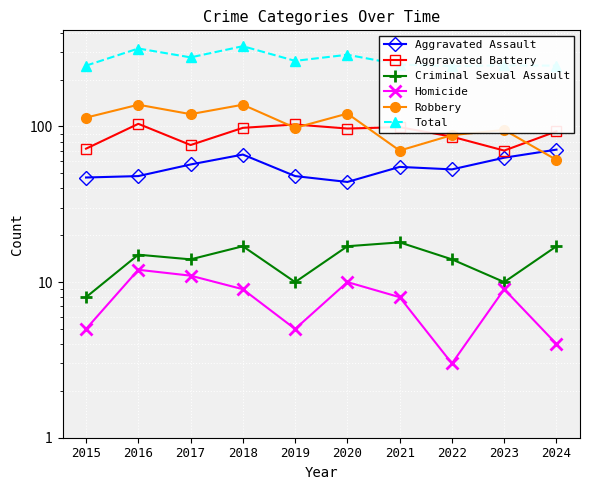

The Aggravated Battery series shows 136 at 2019. True or false?

False